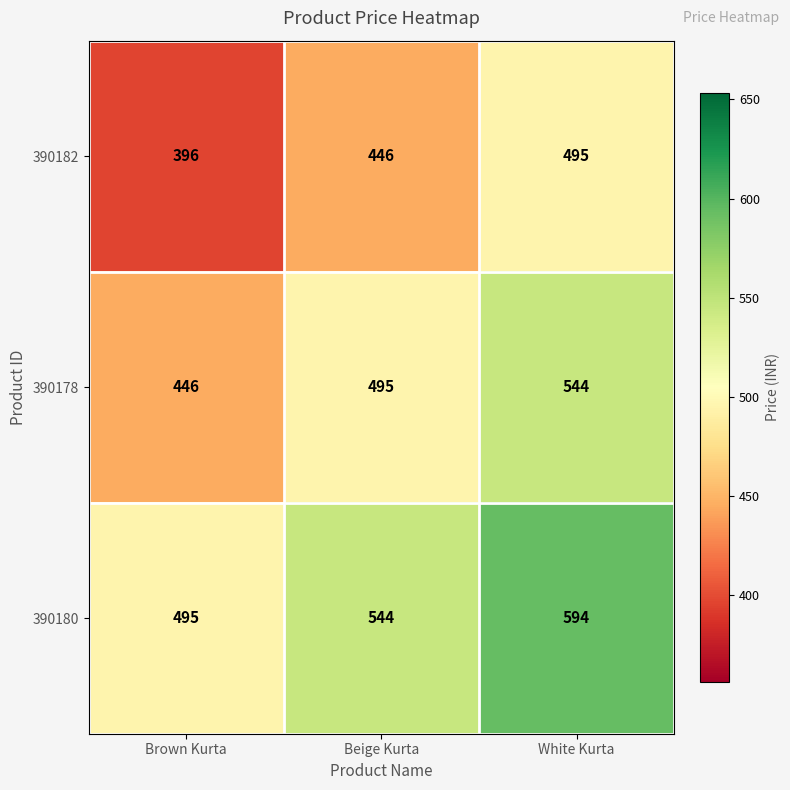

What is the sum of the 390178 values at White Kurta and Brown Kurta?

990